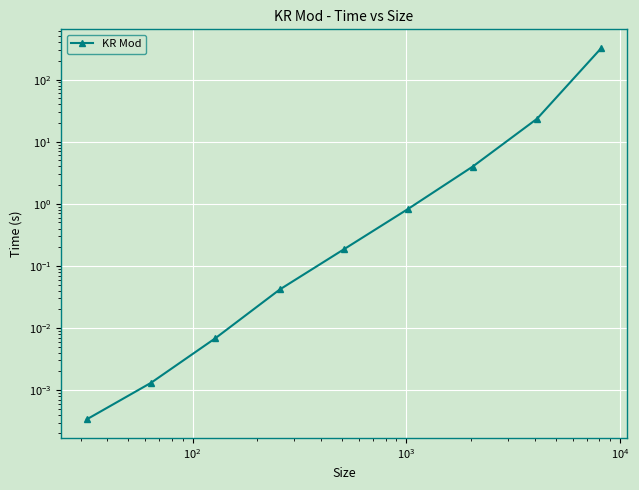

Reading left to right, transcribe all the data shown in this chart.

0.0	0.0	0.0	0.0	0.2	0.8	4.0	23.5	324.3